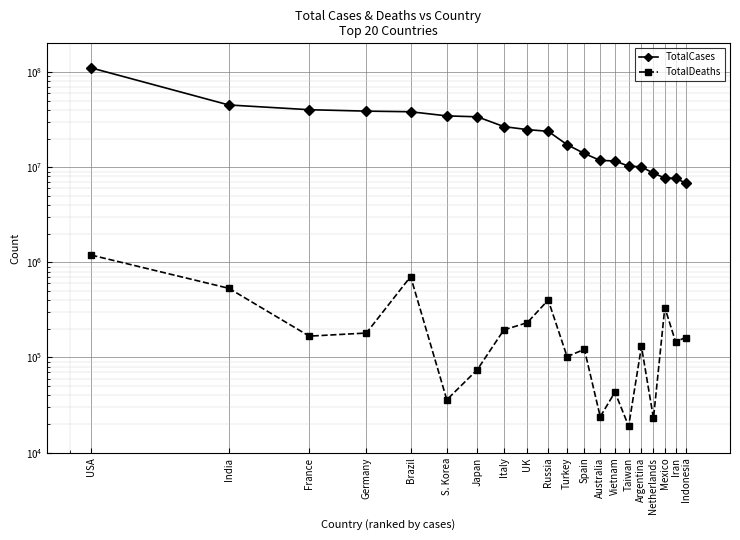

Which category has the highest value in the TotalDeaths series?

USA